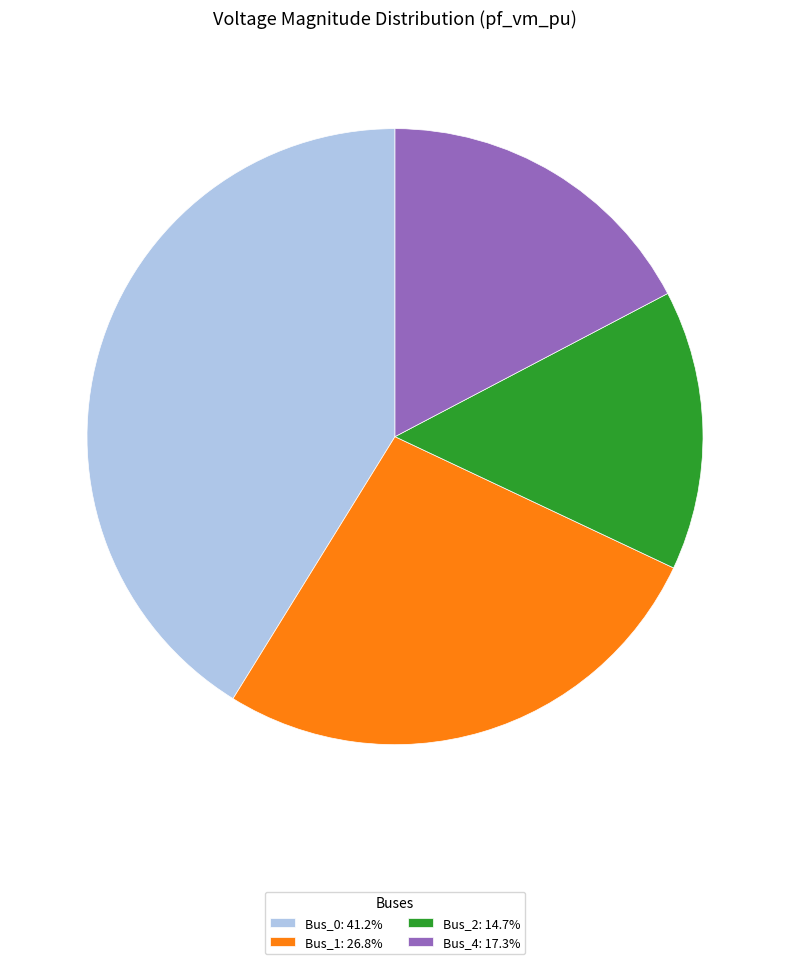

Approximately how many times larger is the value at Bus_1: 26.8% compared to Bus_2: 14.7%?

1.8